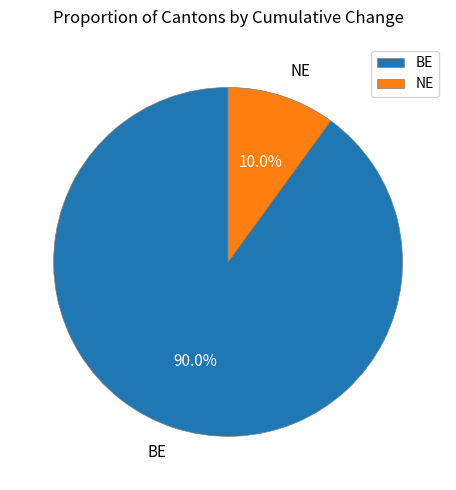

Which category accounts for the majority?

BE